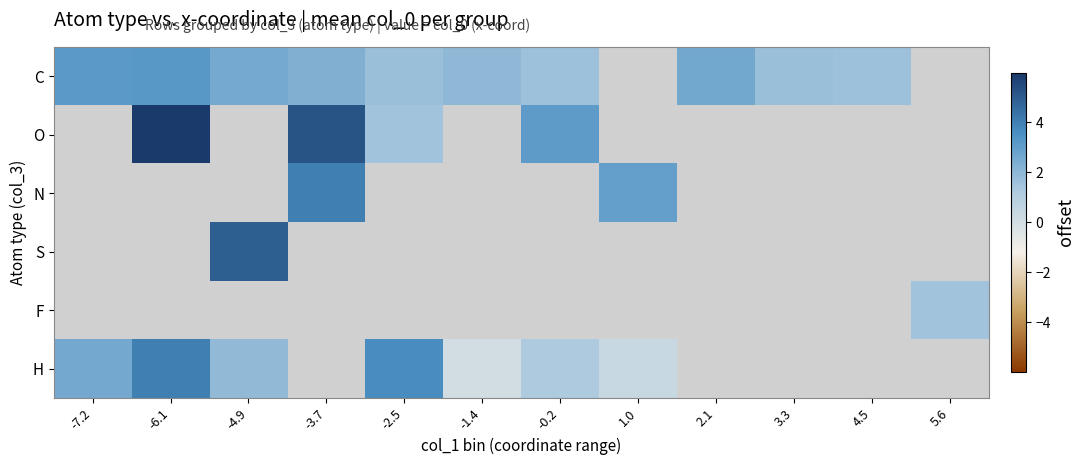

How many values in the C series are below 2?

5